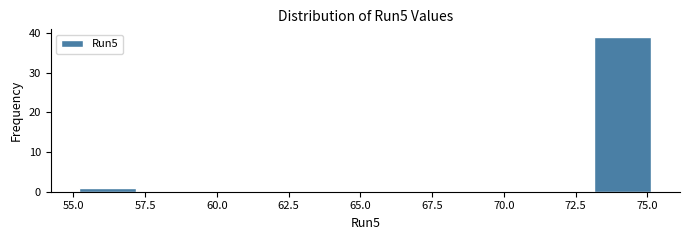

Around what value on the x-axis is the tallest bar? Give the approximate position of its centre, as read against the axis.

74.0